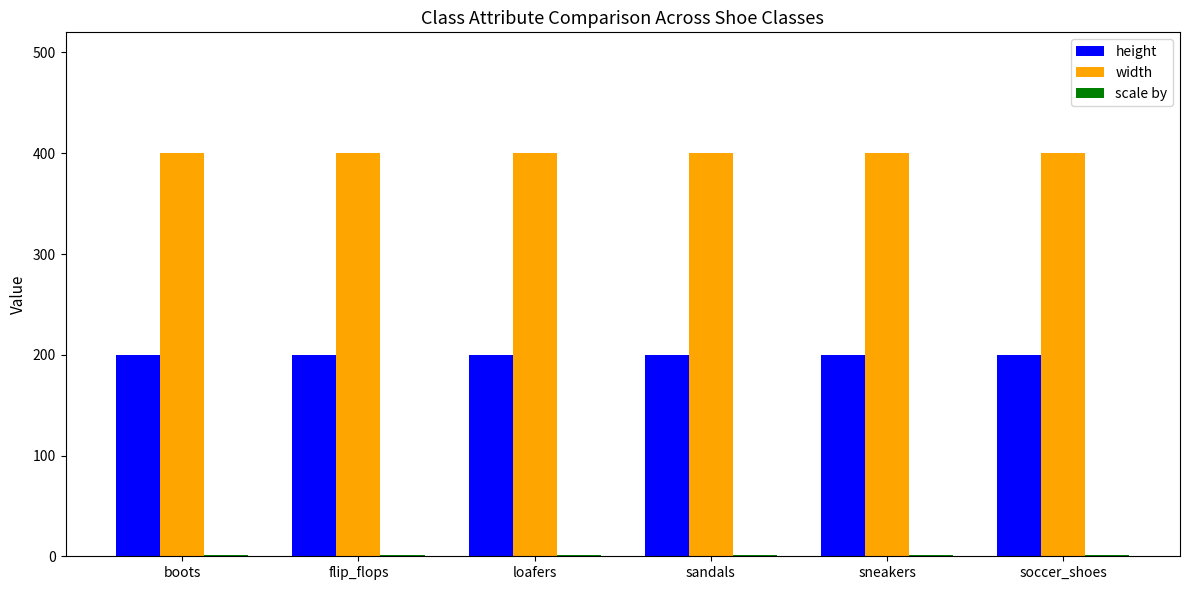

Which series has the largest total across all categories?

width